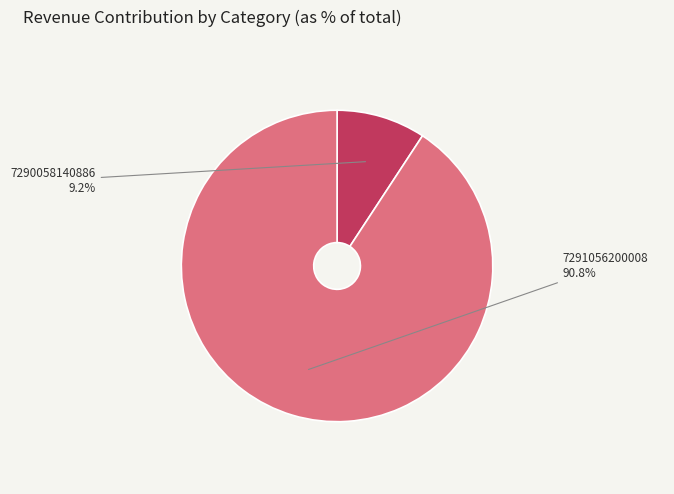

Which slice is the smallest?

7290058140886